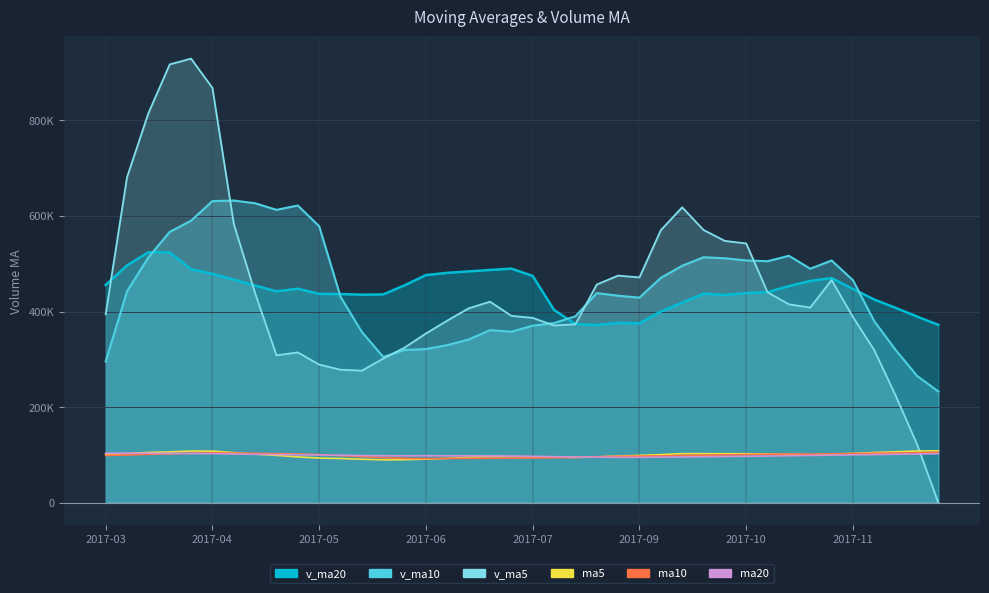

Is the value of ma10 at 2017-03 greater than the value of ma20 at 13?

Yes